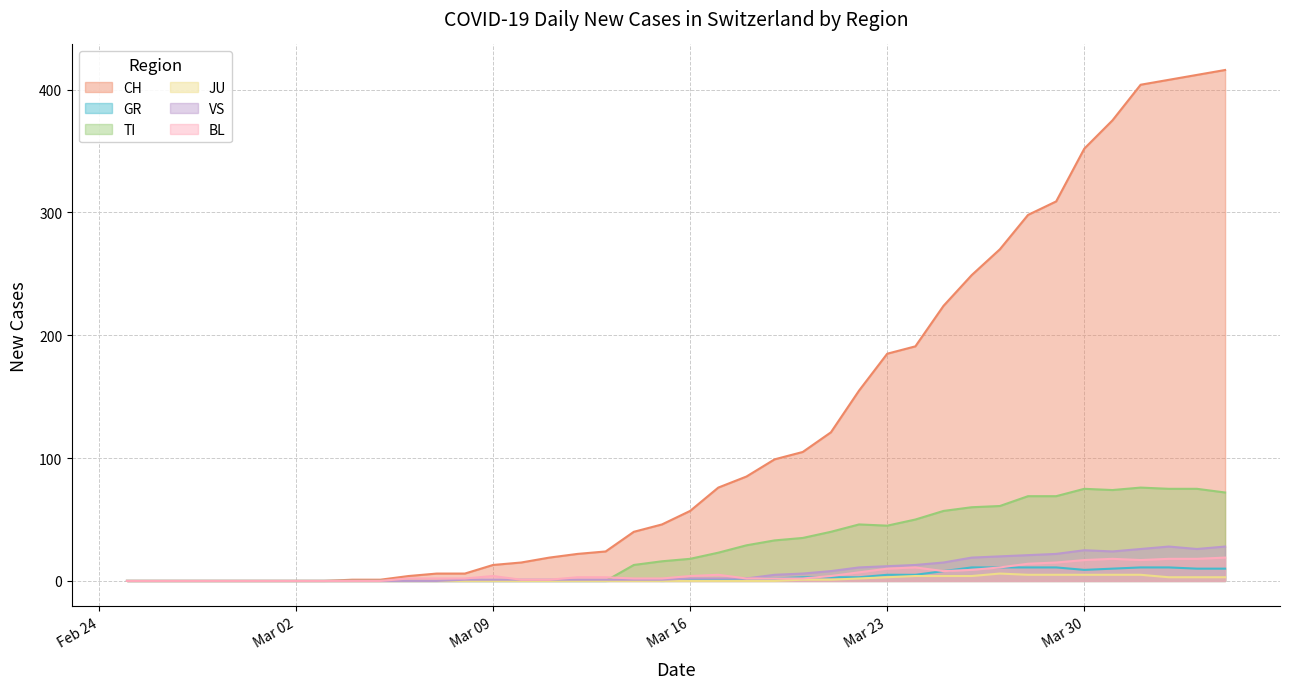

How many interior local valleys does the GR series have?

2